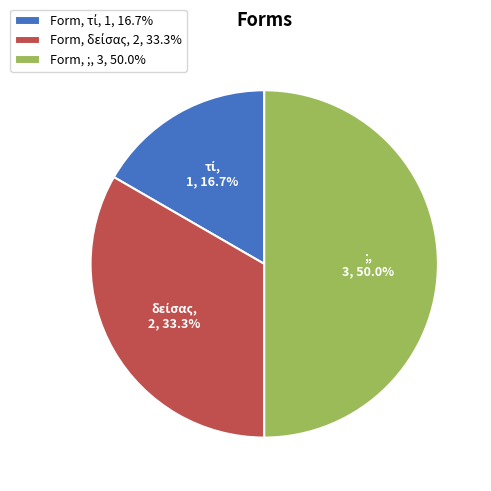

How many segments does this pie chart have?

3